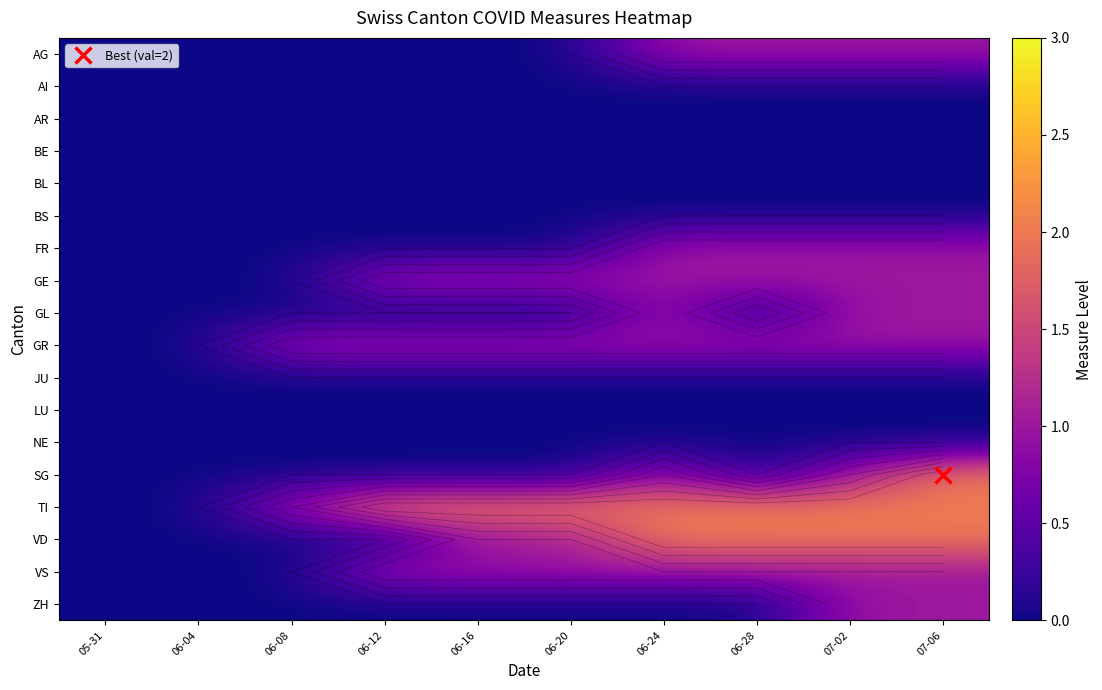

How many distinct data groups are displayed?

18